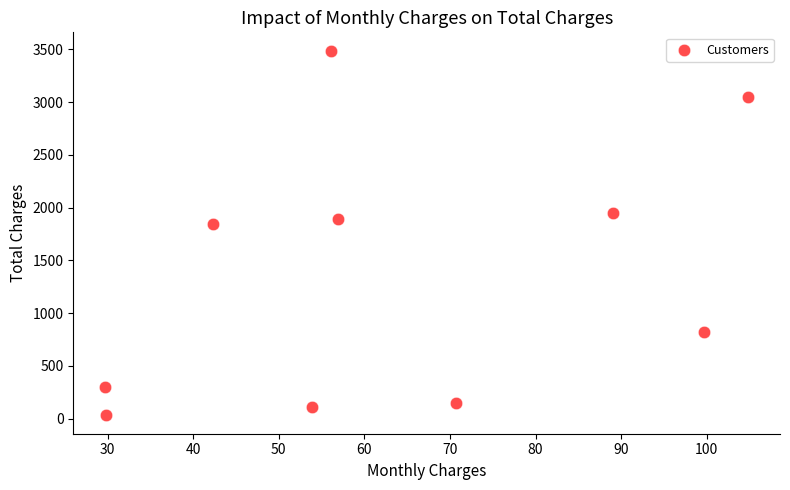

What is the range of Y values (max minus min)?

3458.1